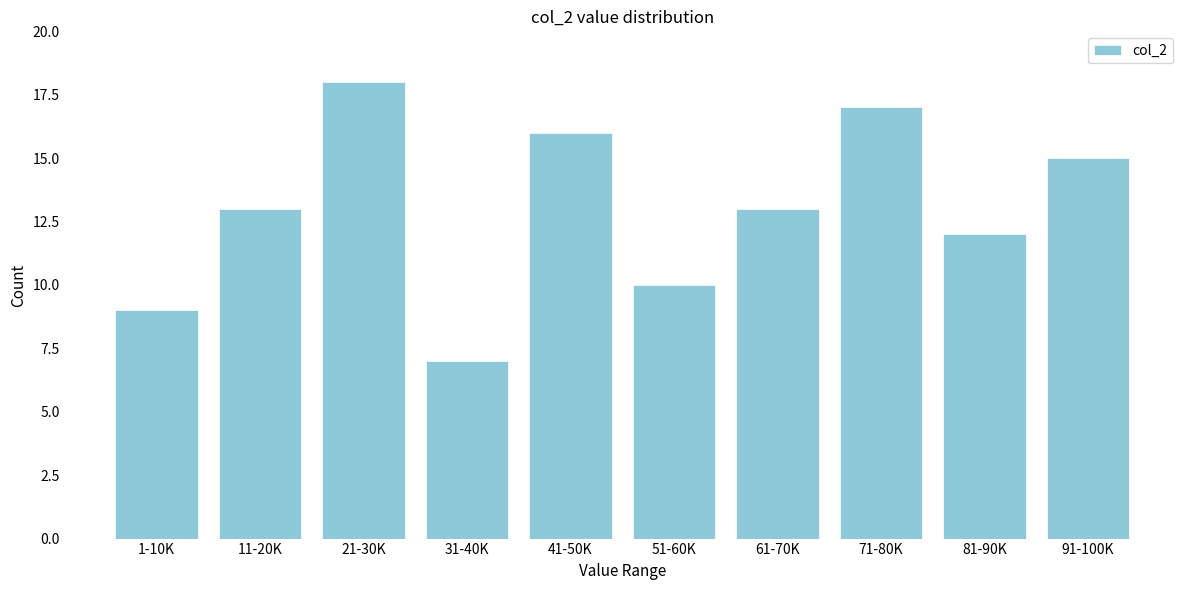

Reading left to right, transcribe all the data shown in this chart.

9	13	18	7	16	10	13	17	12	15